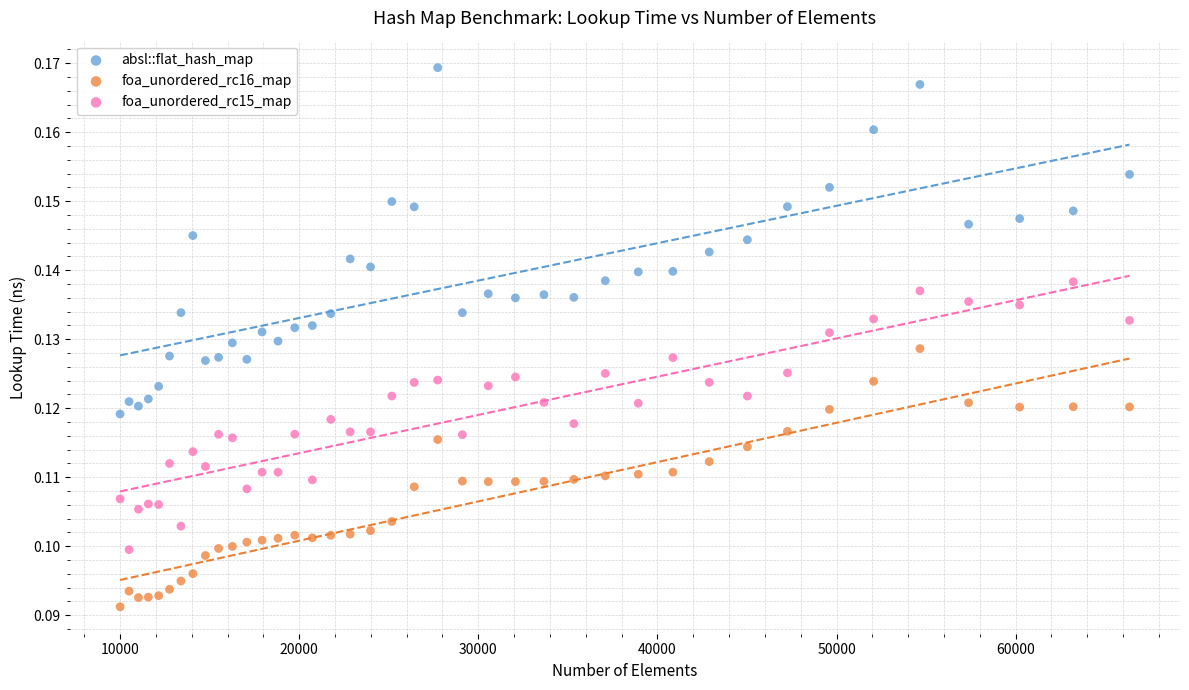

Which series has the largest Y range (max minus min)?

absl::flat_hash_map